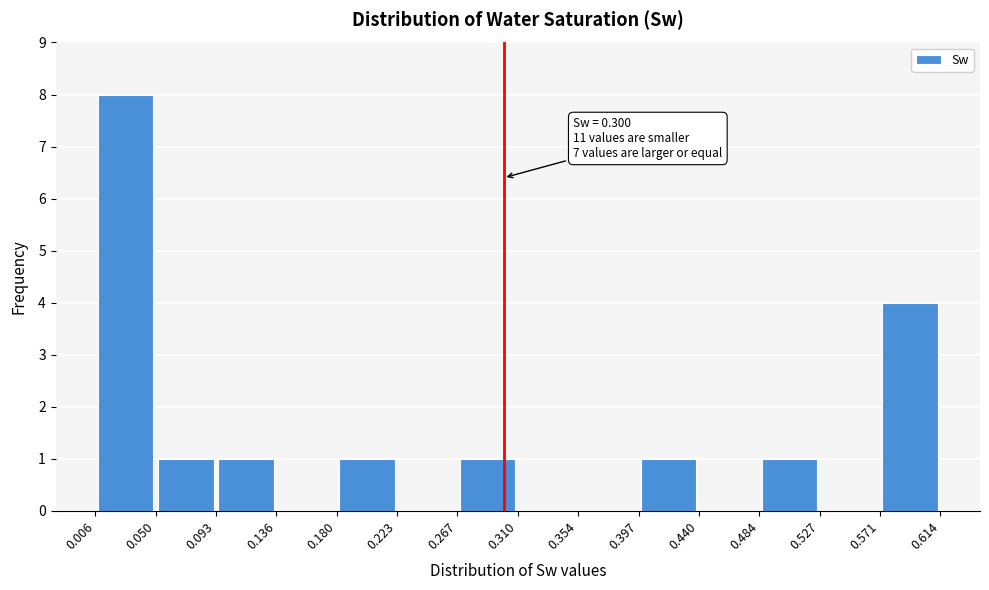

Over which range of the x-axis is the bar tallest?

0.006 to 0.050